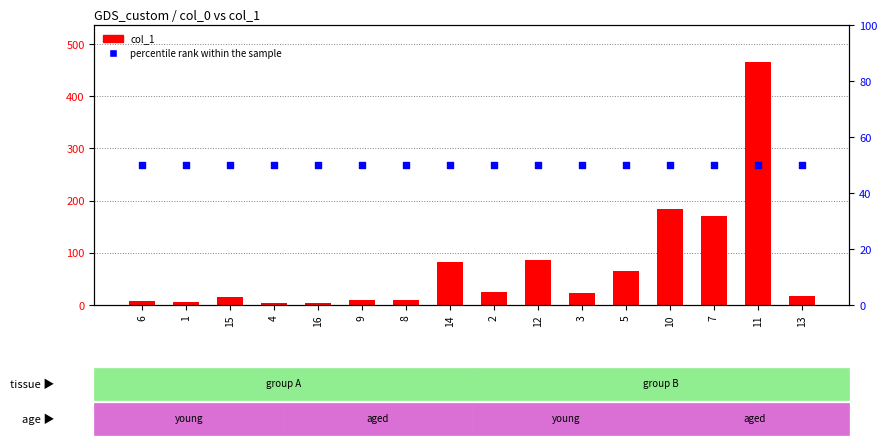

What is the total value across all series at 8?

59.6